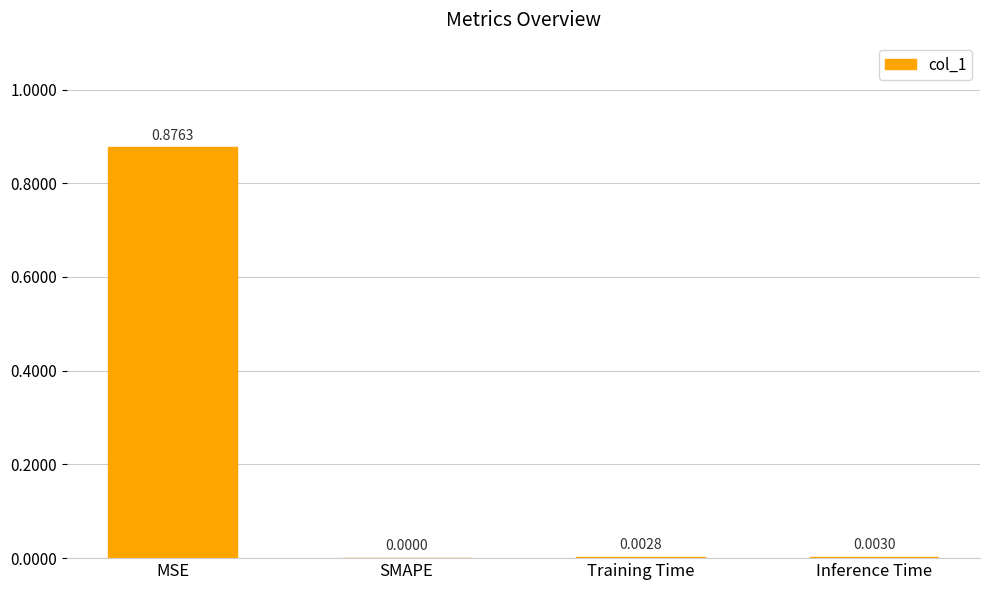

Which label corresponds to the largest value in the chart?

MSE